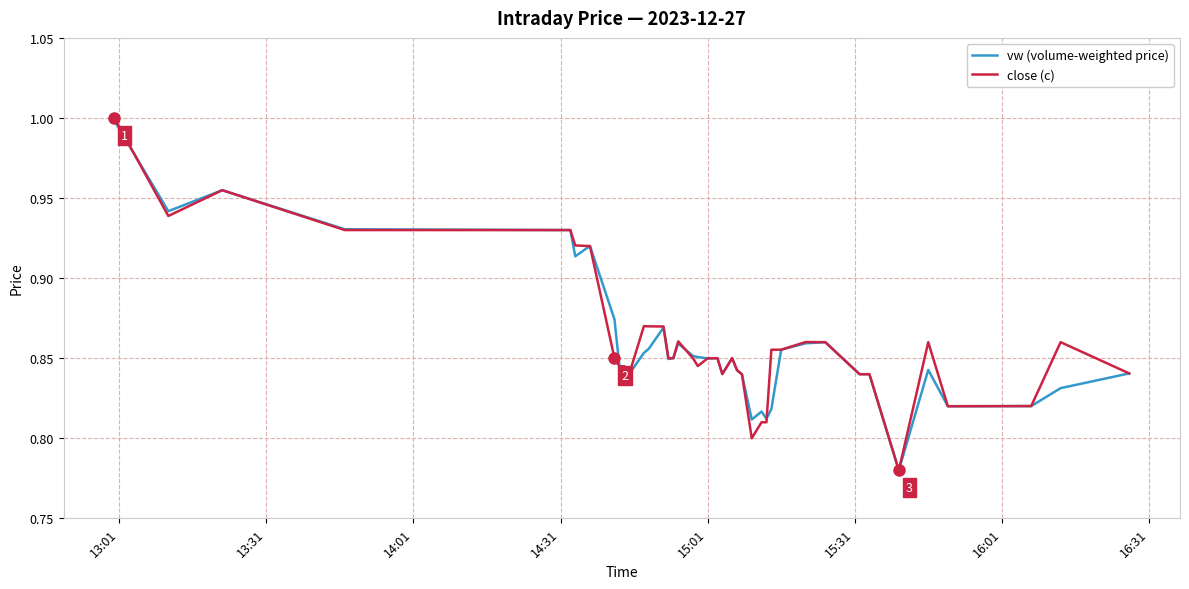

At how many categories does at least one series exceed 0?

40